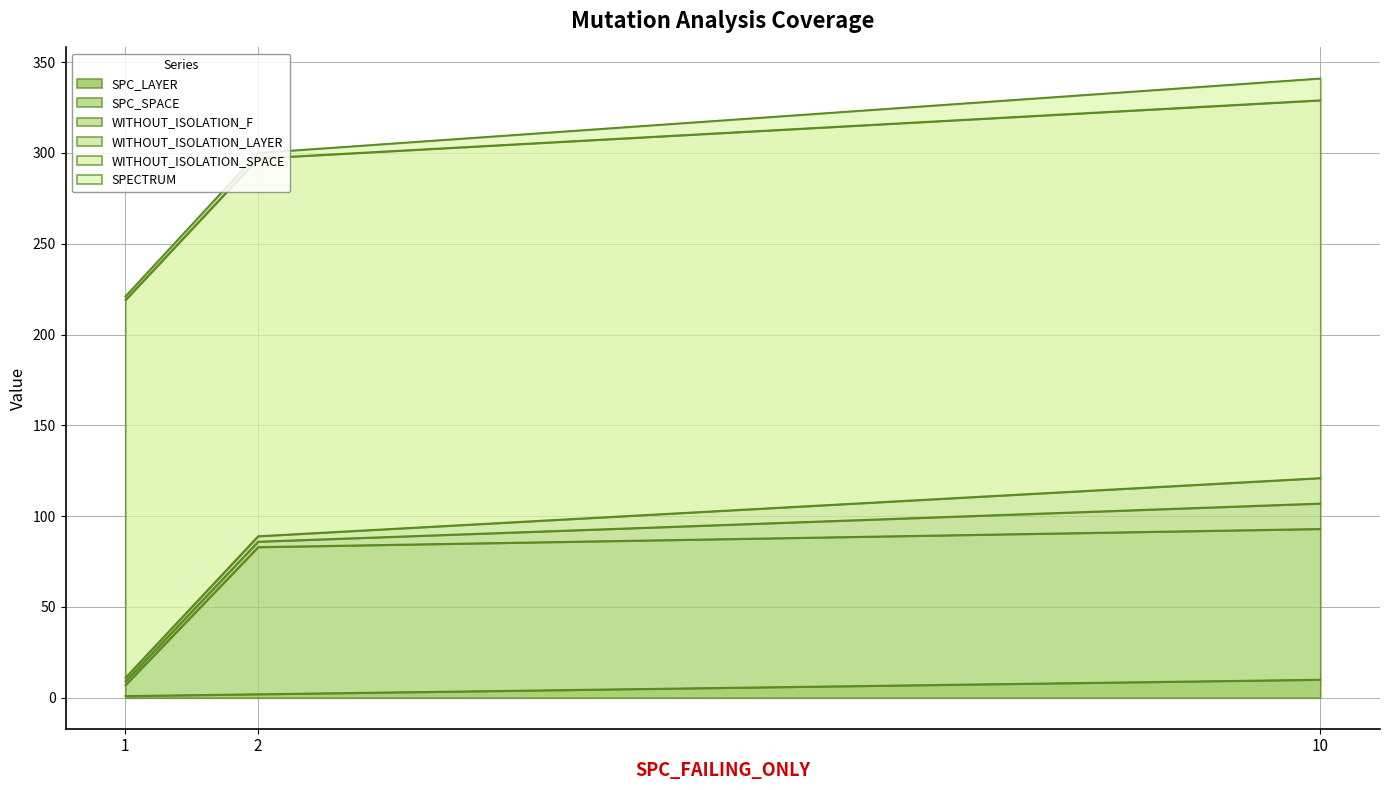

How many distinct data groups are displayed?

6